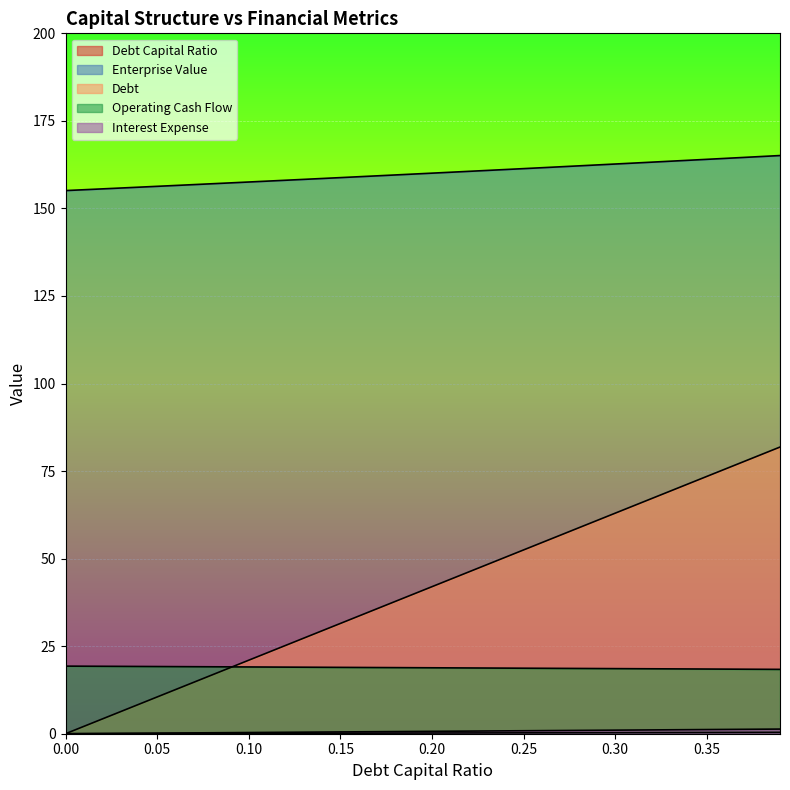

At which label does enterprise_value first exceed 160?

0.2